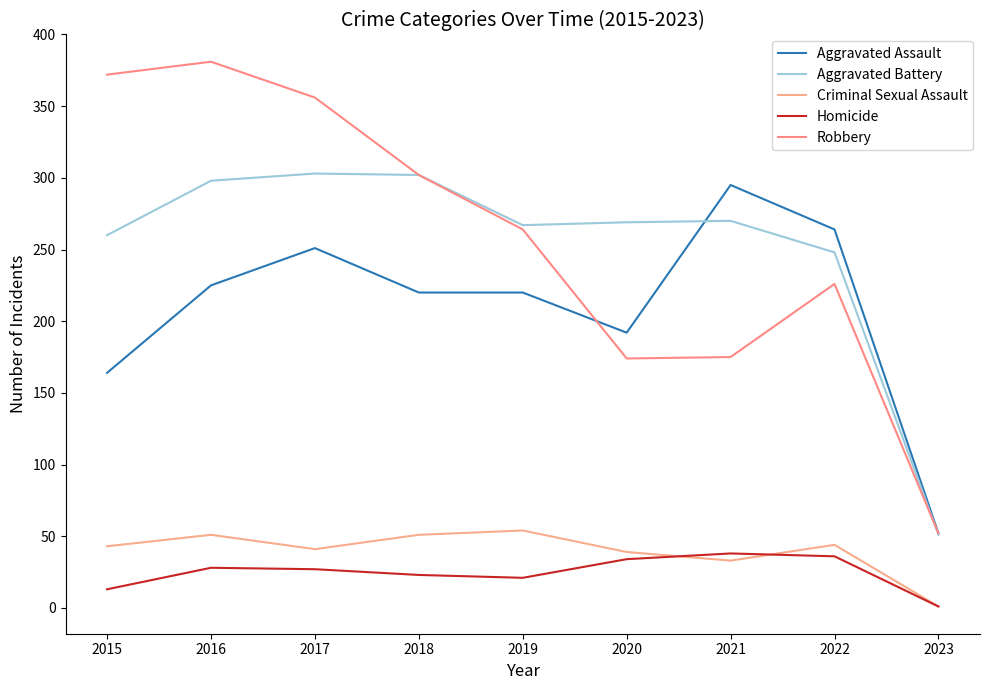

What is the spread (max minus min) of values at 2017?

329